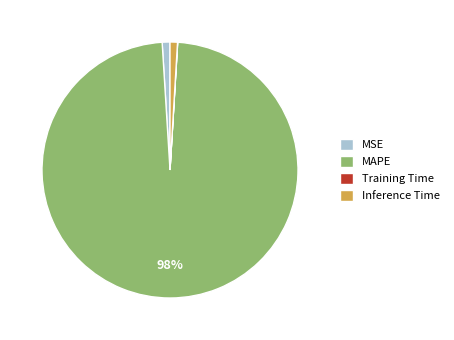

Is the sum of Inference Time and MSE greater than half?

No